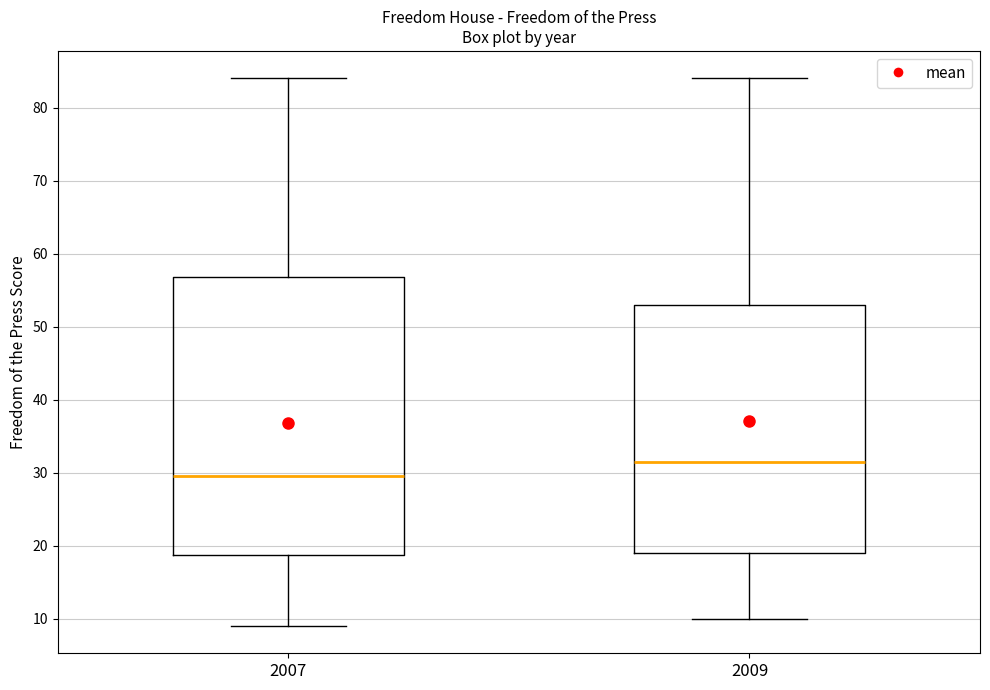

Reading left to right, read every box against the y-axis: the position of its median line, the range the box covers, and the ends of its whiskers. The values are not printed on the chart, so give them approximately, as read against the axis.

2007: median 30, box 19 to 57, whiskers 9 to 84
2009: median 32, box 19 to 53, whiskers 10 to 84